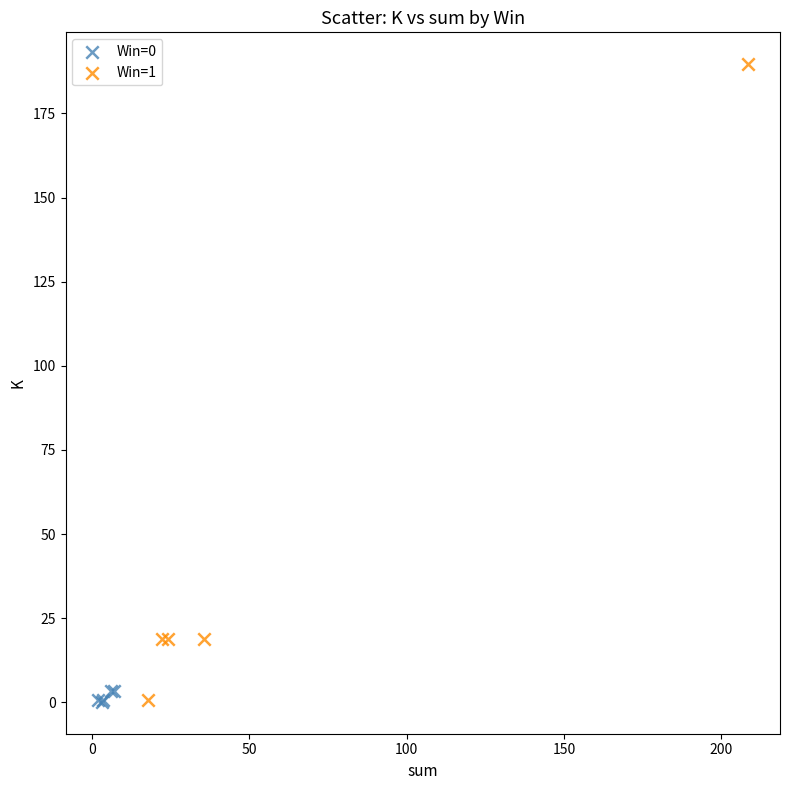

Which series has the widest spread of Y values?

Win=1